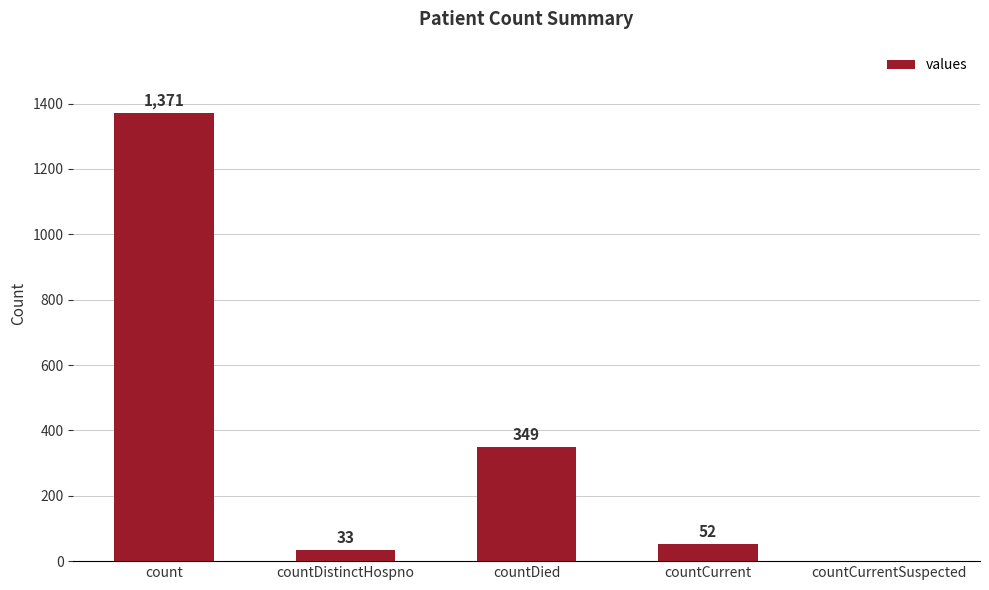

At which label does the data first exceed 52?

count